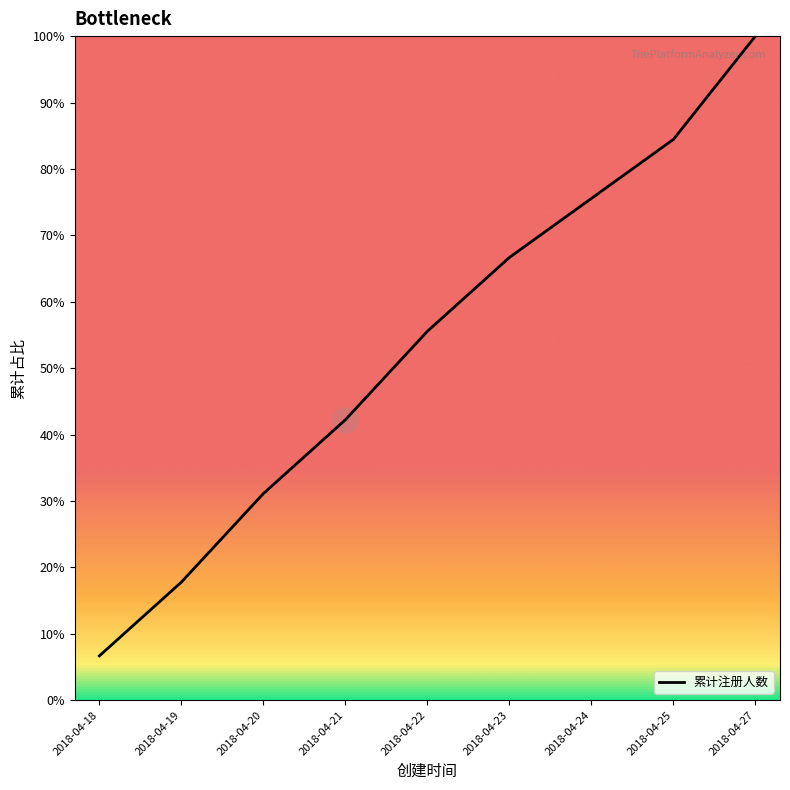

Where does the data first go above 55?

2018-04-22